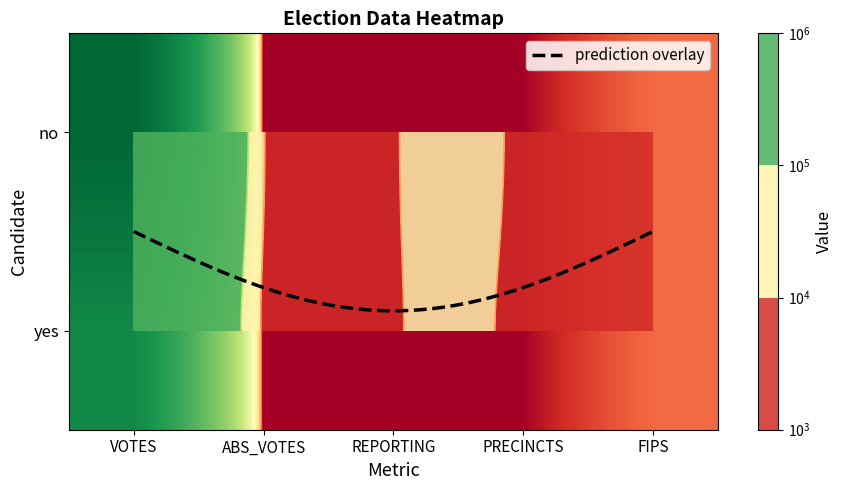

What is the average value of the yes series?

116293